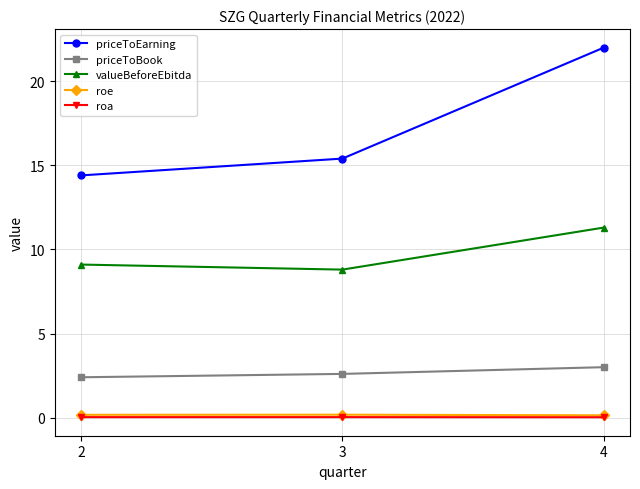

Is it true that roe equals 0.1 at 4?

True